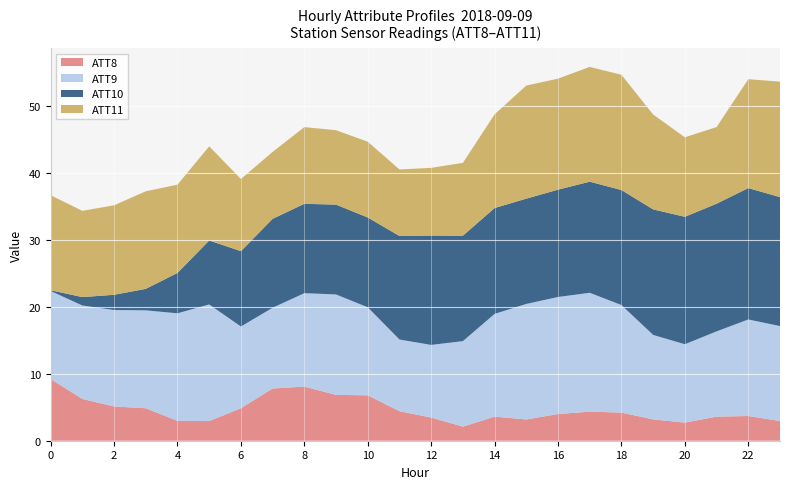

What is the highest value of the ATT8 series?

9.2